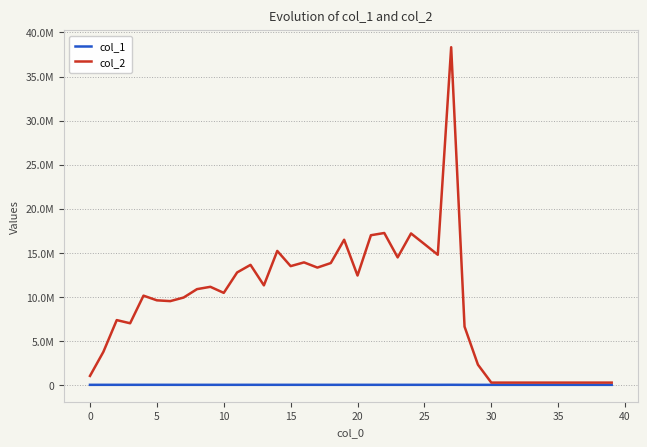

What are all the series names shown in the legend?

col_1, col_2